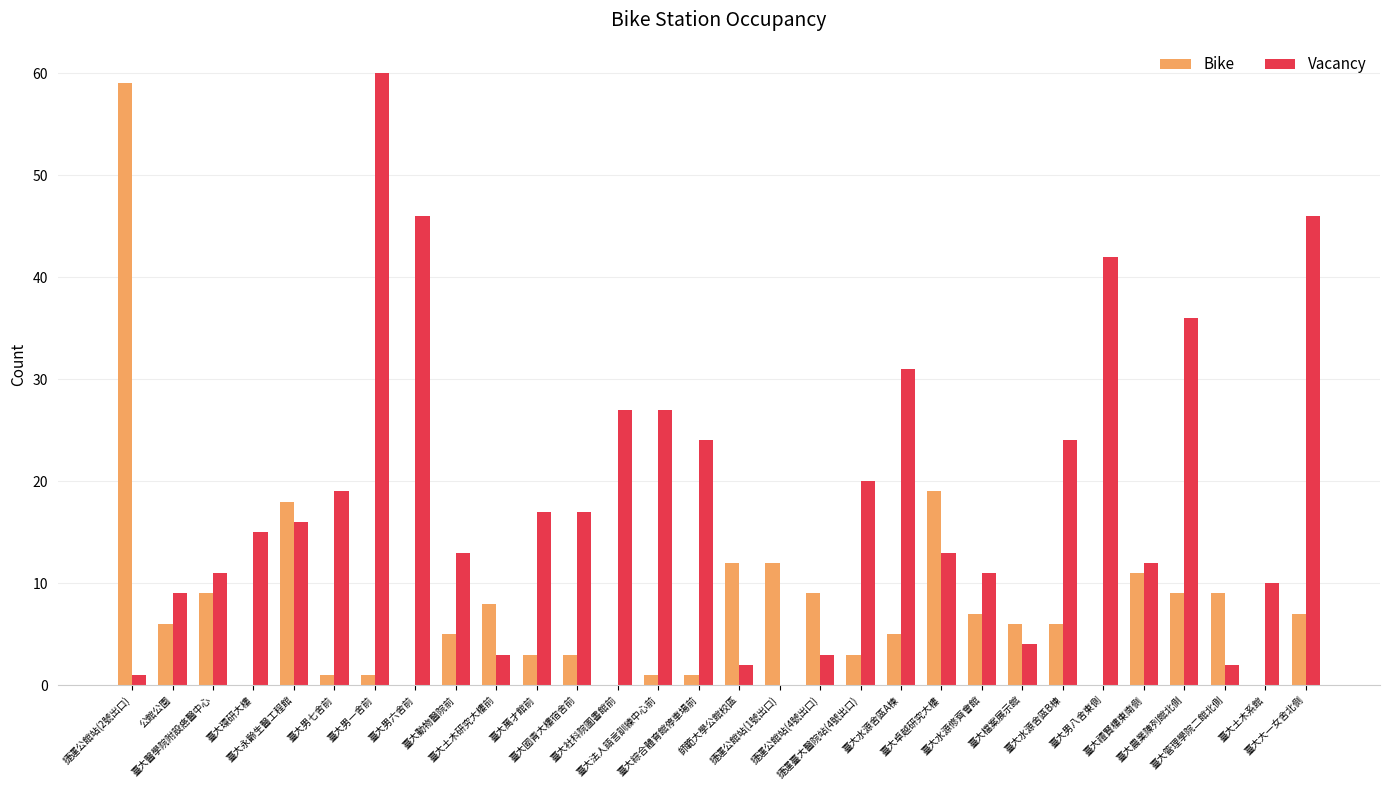

What is the highest value of the Vacancy series?

60